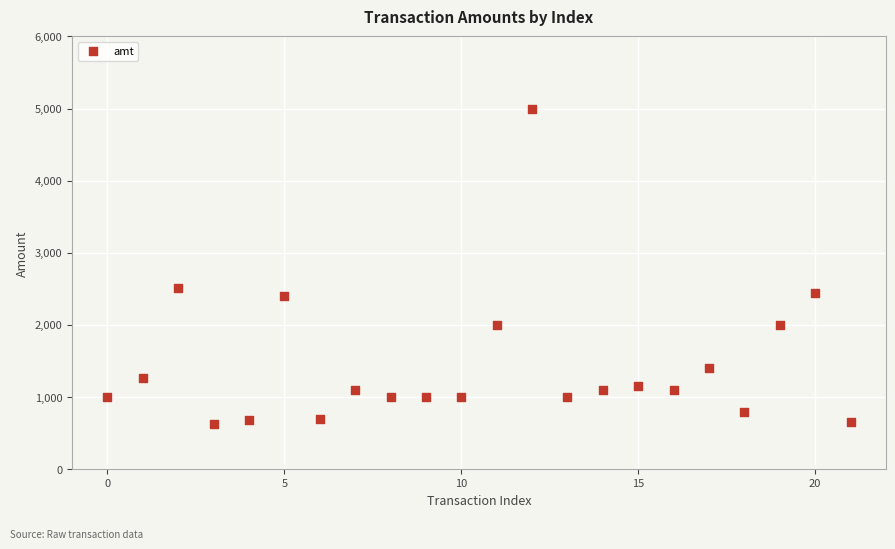

What Y value in the scatter plot is closest to 2816?

2507.0